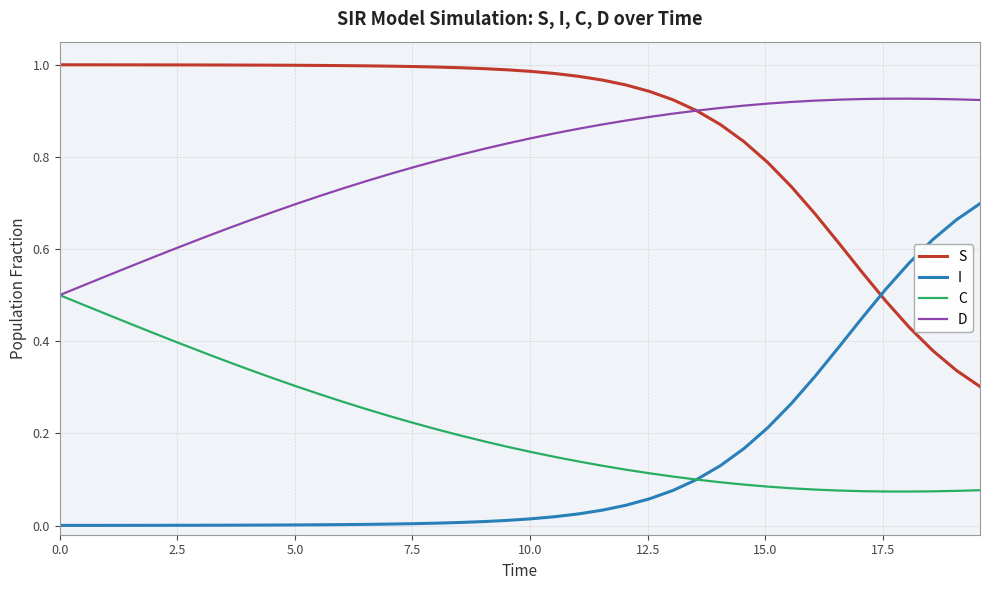

What are all the series names shown in the legend?

S, I, C, D